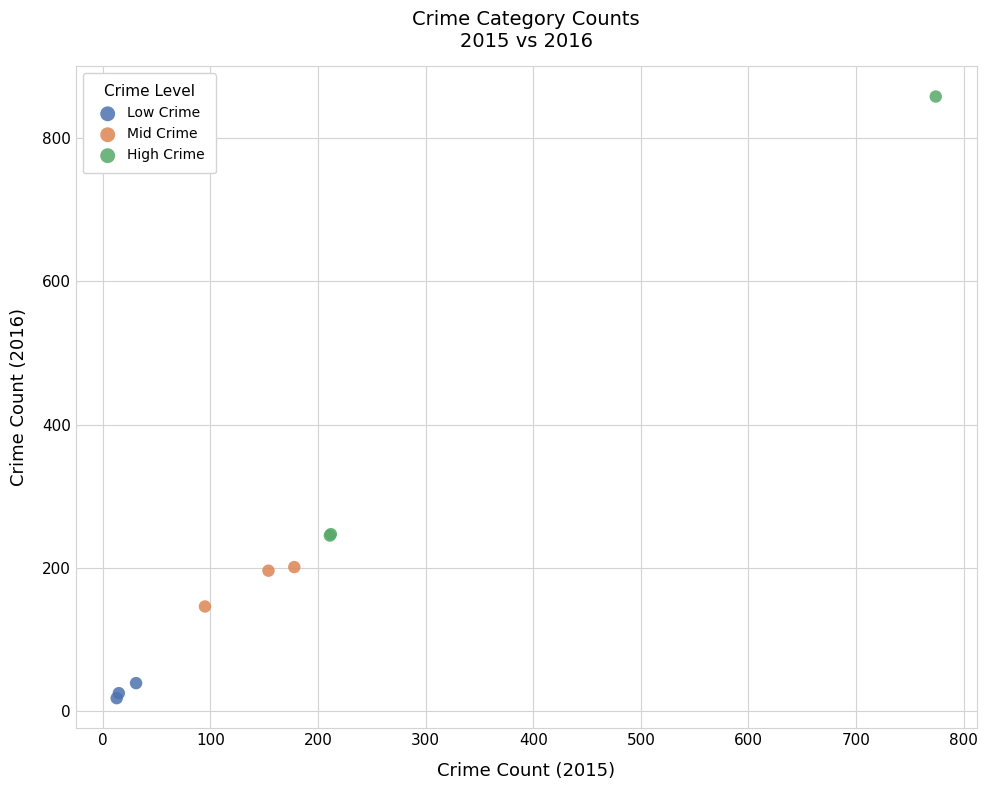

Which series contains the lowest Y value?

Low Crime